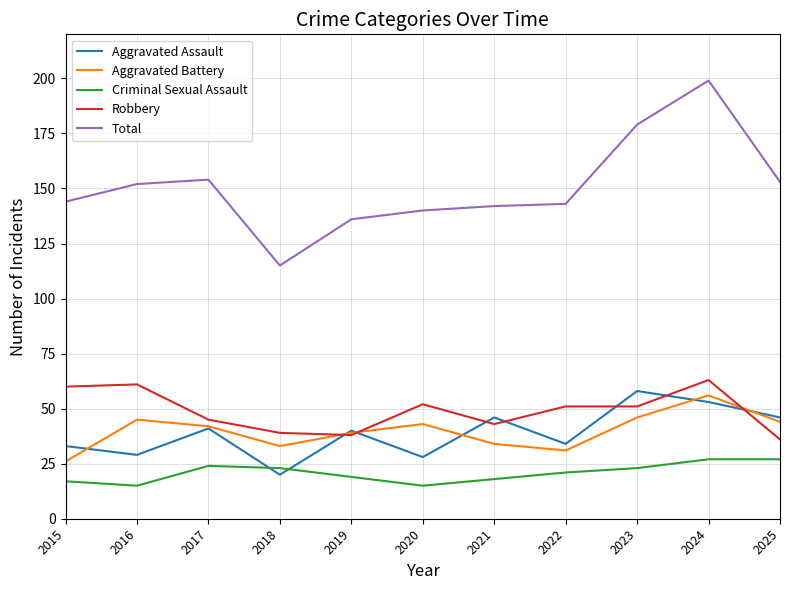

Reading right to left, list all the values displayed in this chart.

Aggravated Assault: 46	53	58	34	46	28	40	20	41	29	33
Aggravated Battery: 44	56	46	31	34	43	39	33	42	45	26
Criminal Sexual Assault: 27	27	23	21	18	15	19	23	24	15	17
Robbery: 36	63	51	51	43	52	38	39	45	61	60
Total: 153	199	179	143	142	140	136	115	154	152	144